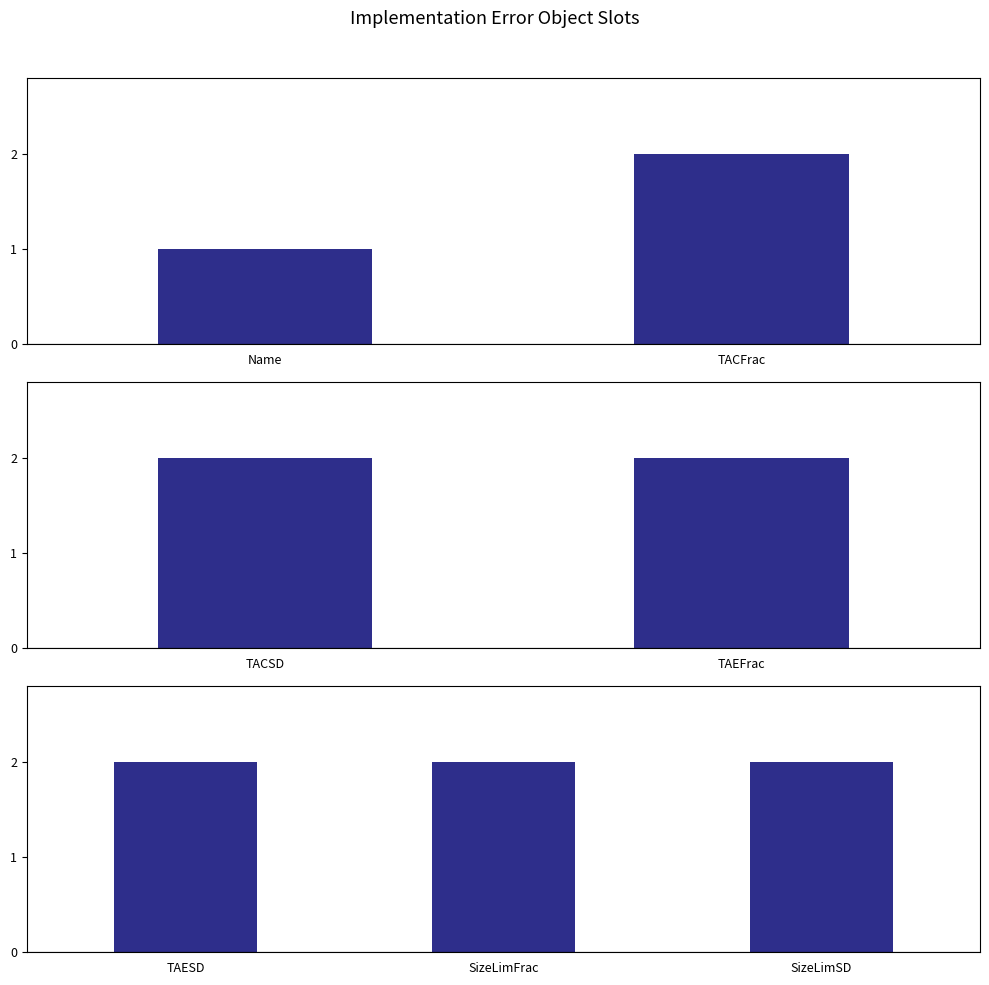

Reading right to left, transcribe all the data shown in this chart.

SizeLimSD=2	SizeLimFrac=2	TAESD=2	TAEFrac=2	TACSD=2	TACFrac=2	Name=1